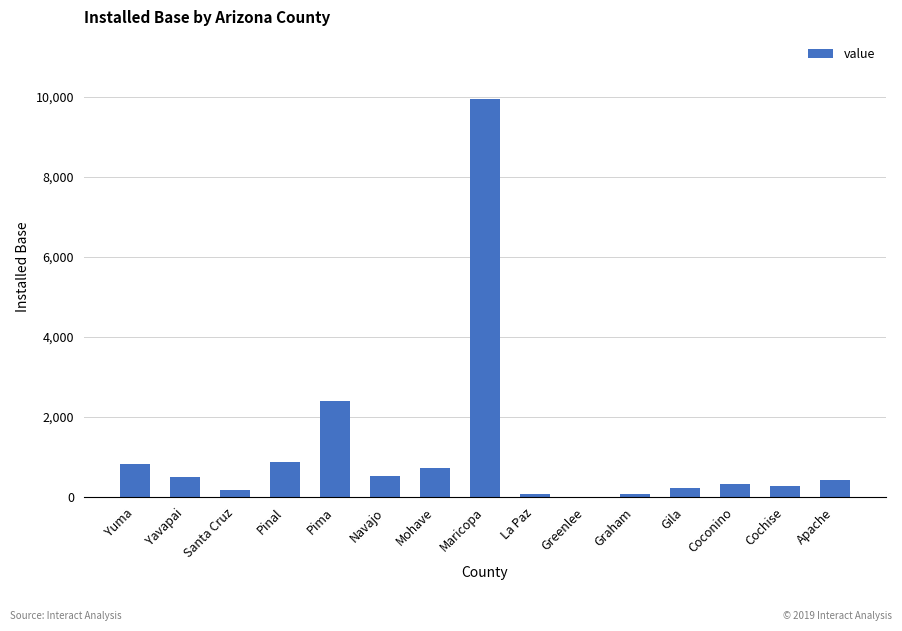

Which label corresponds to the largest value in the chart?

Maricopa